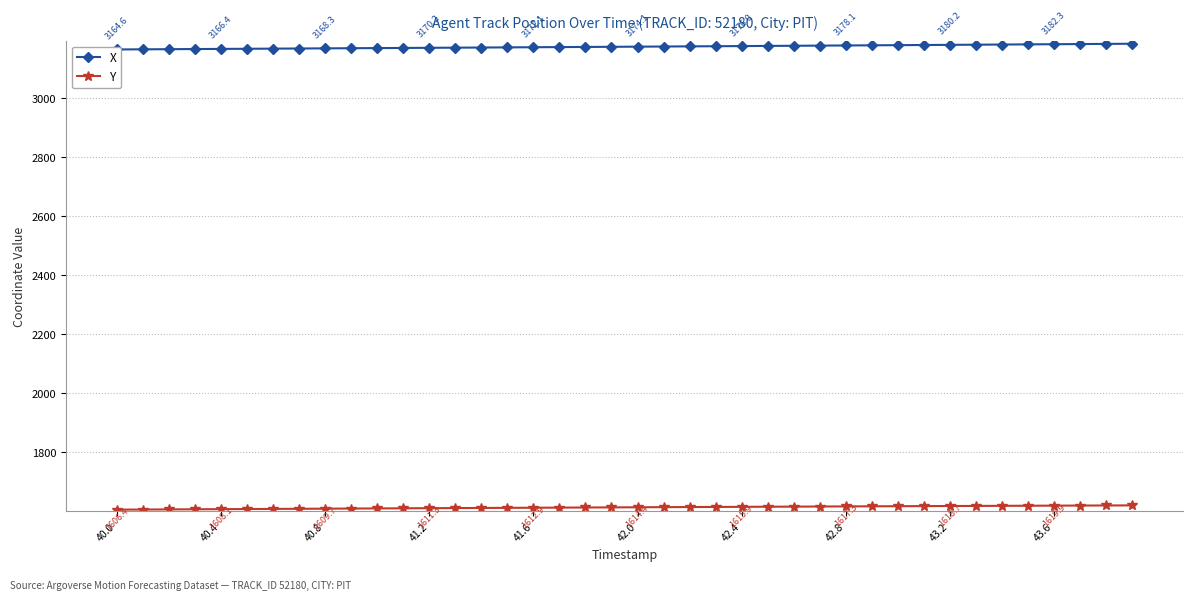

Reading left to right, list all the values displayed in this chart.

X: 3164.6	3165.0	3165.5	3165.9	3166.4	3166.9	3167.3	3167.8	3168.3	3168.8	3169.2	3169.7	3170.2	3170.6	3171.1	3171.6	3172.1	3172.6	3173.1	3173.6	3174.1	3174.5	3175.0	3175.5	3176.0	3176.6	3177.1	3177.6	3178.1	3178.6	3179.1	3179.7	3180.2	3180.7	3181.2	3181.8	3182.3	3182.9	3183.4	3184.0
Y: 1606.4	1606.8	1607.2	1607.6	1608.1	1608.5	1608.9	1609.3	1609.7	1610.1	1610.5	1610.9	1611.3	1611.7	1612.1	1612.5	1612.9	1613.3	1613.7	1614.0	1614.4	1614.8	1615.2	1615.5	1615.9	1616.3	1616.6	1617.0	1617.3	1617.7	1618.0	1618.4	1618.7	1619.0	1619.3	1619.6	1619.9	1620.2	1620.5	1620.8